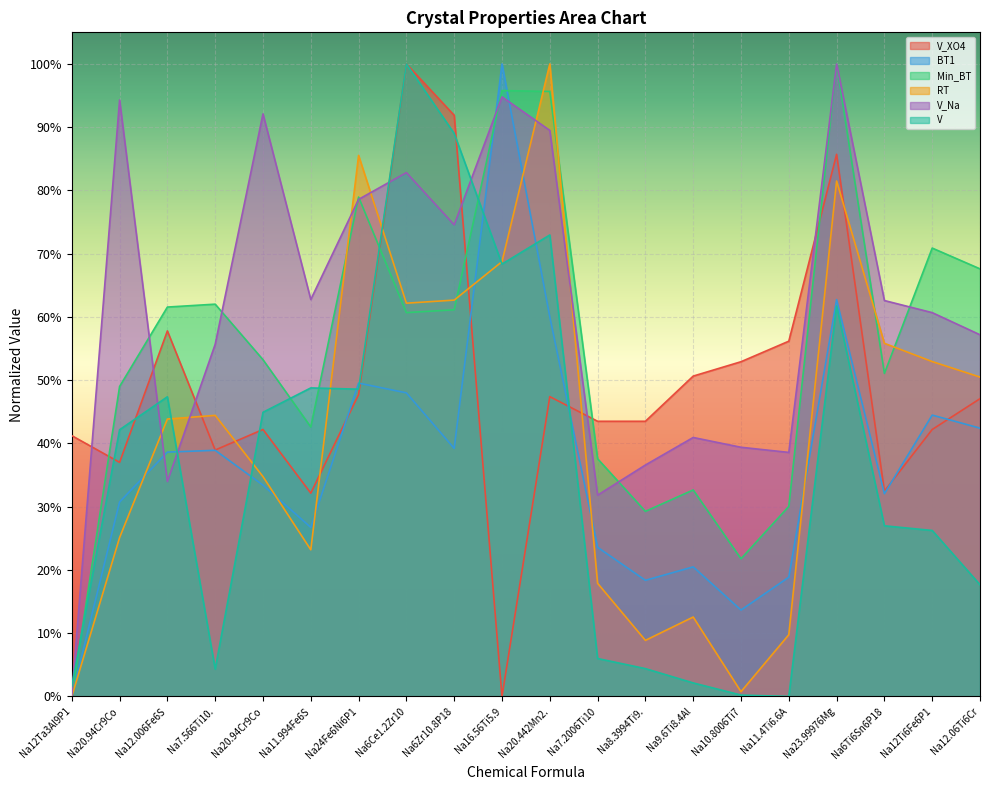

How many intersections are there between RT and V_XO4?

7